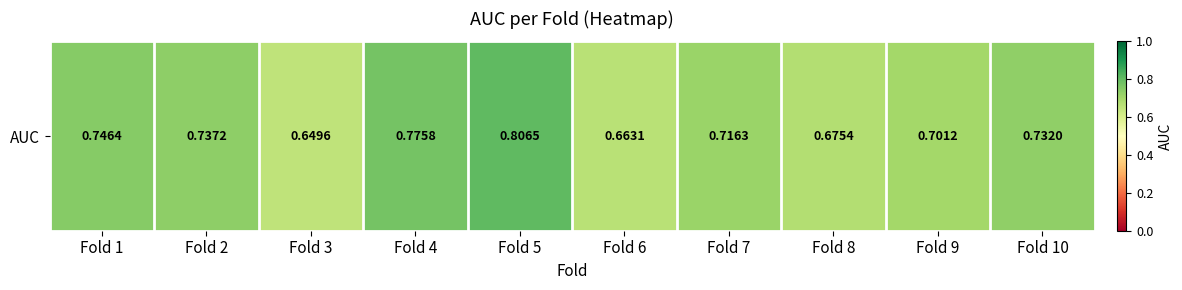

What is the approximate value at Fold 9?

0.7